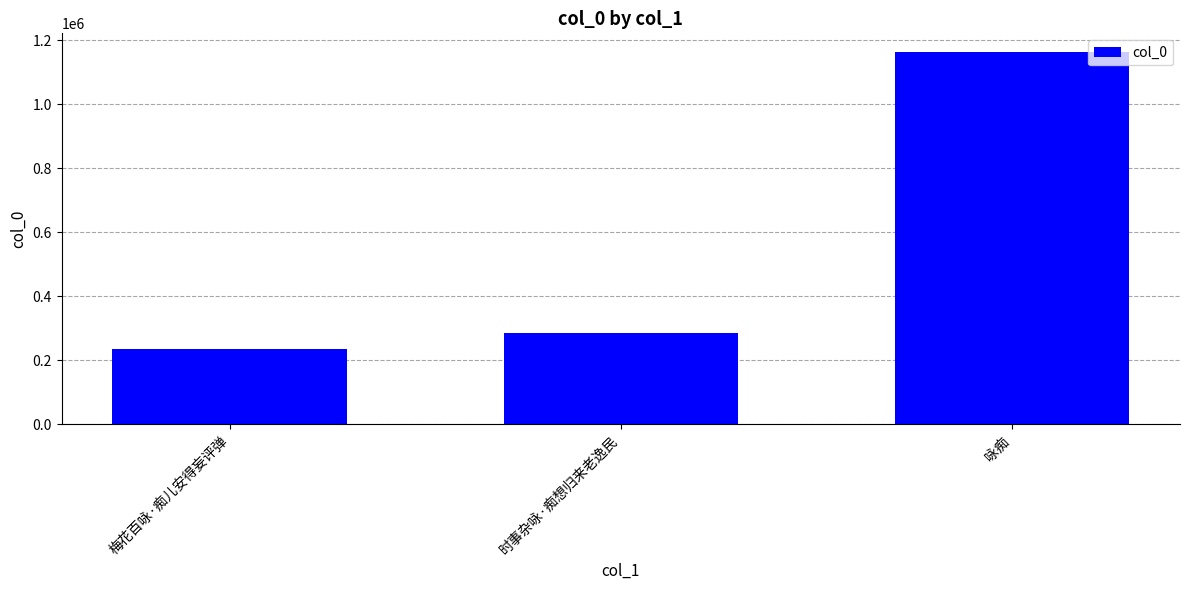

How many bars are there in total?

3